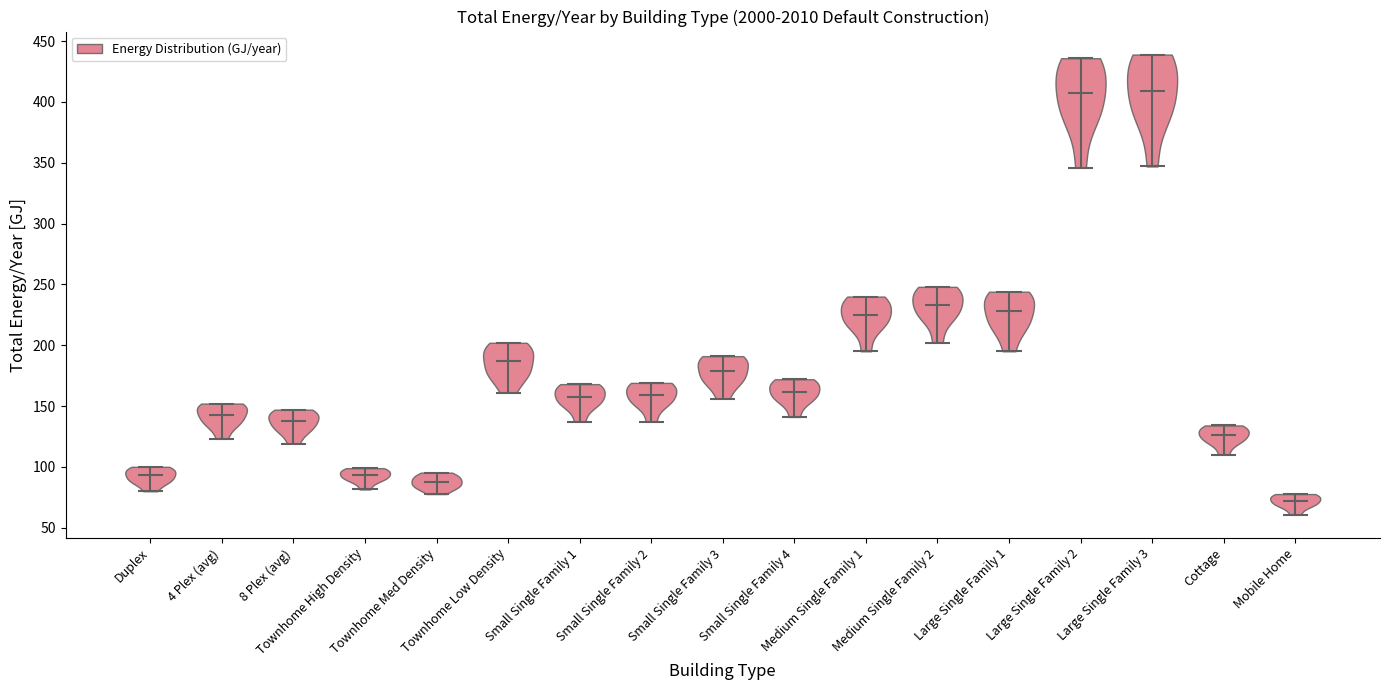

What is the highest point the violin for 8 Plex (avg) reaches on the y-axis? The values are not printed on the chart, so give them approximately, as read against the axis.

145